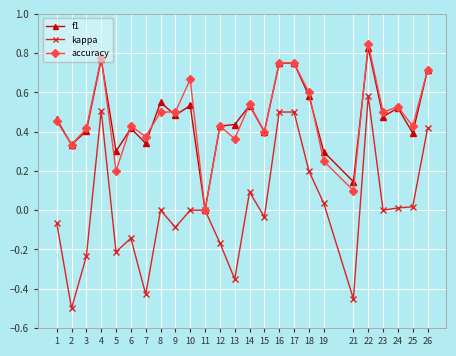

At which category is the sum across all series the highest?

22